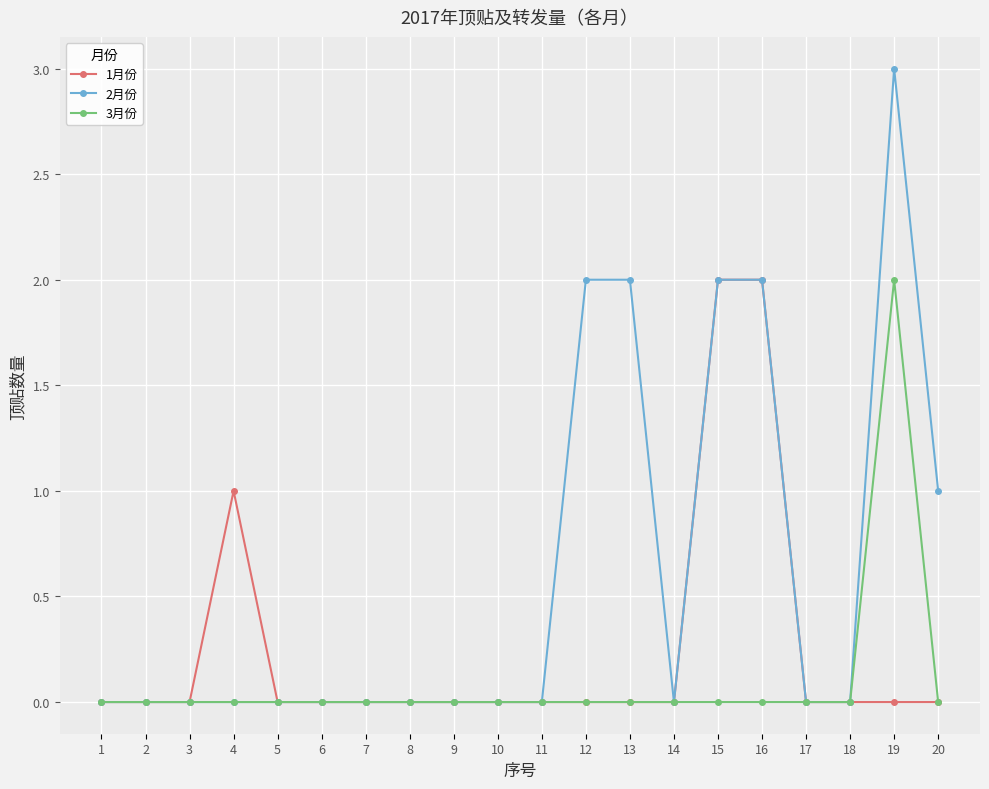

Which series has the largest total across all categories?

2月份